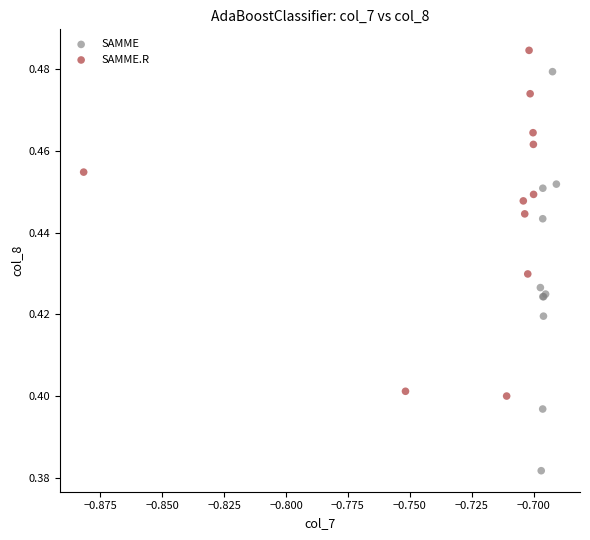

Which series has the largest Y range (max minus min)?

SAMME